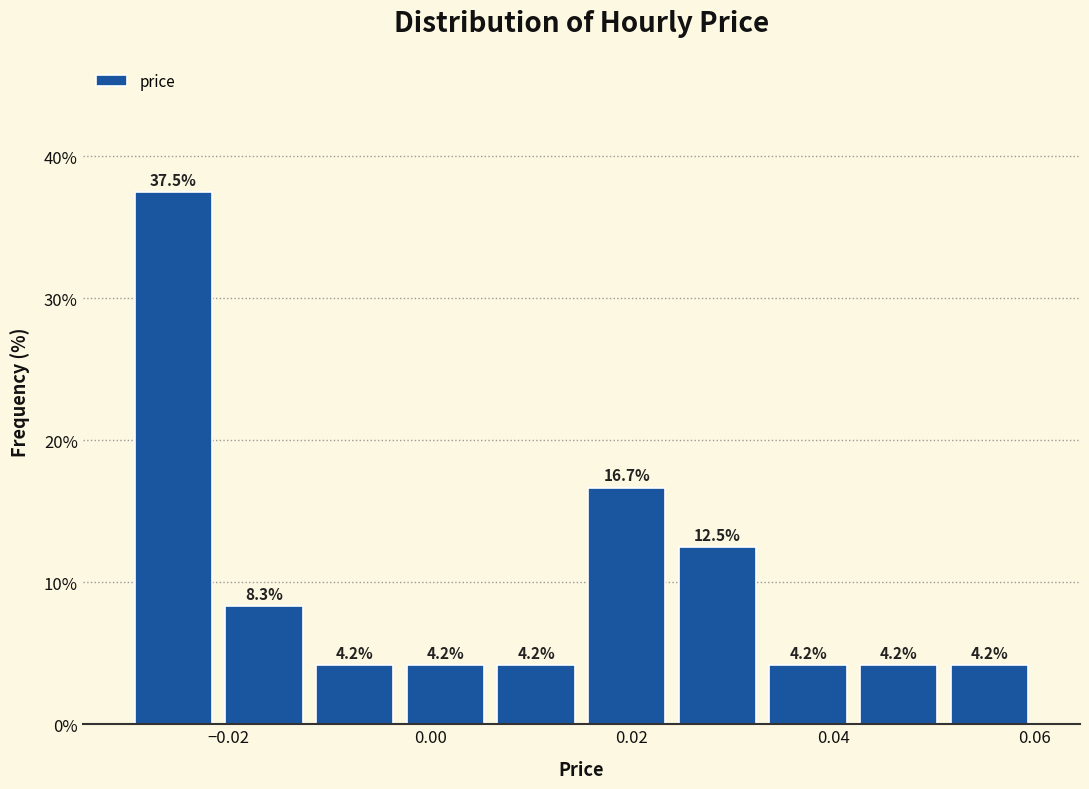

Which range on the x-axis has the tallest bar?

-0.030 to -0.021